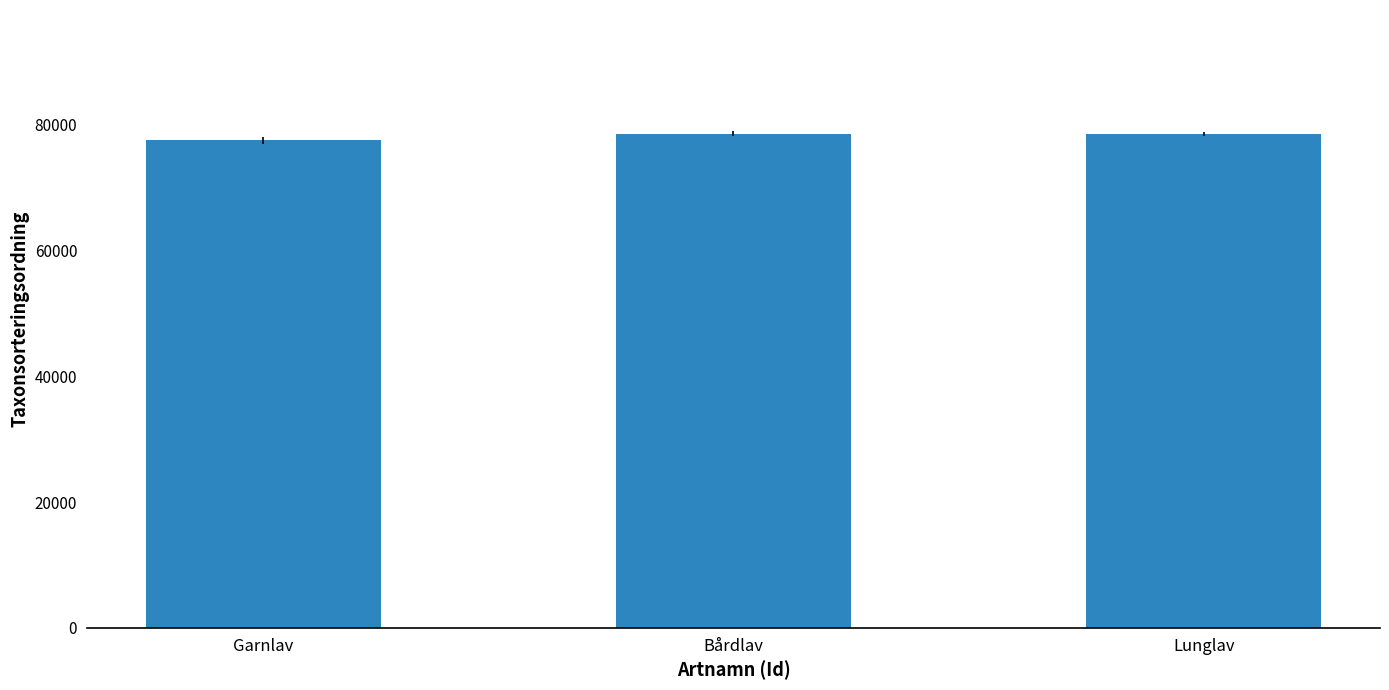

What is the smallest value displayed?

77506